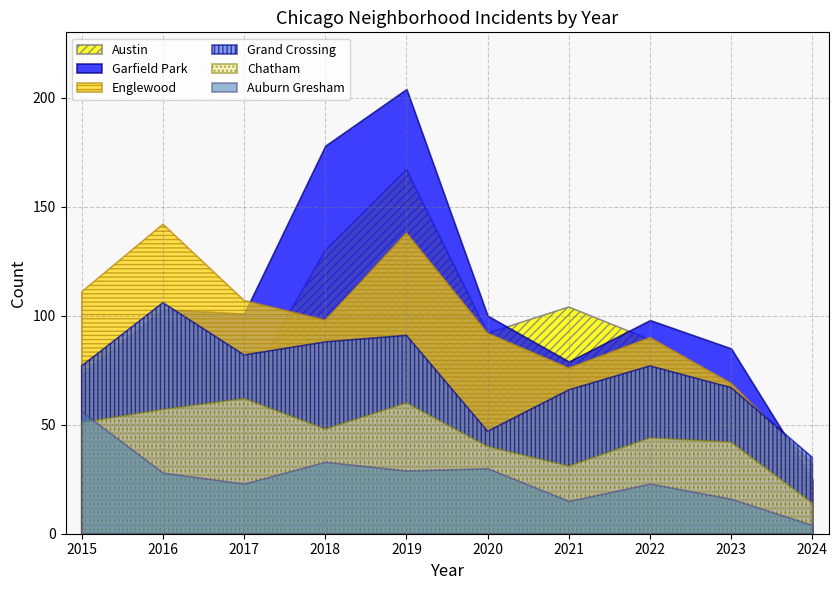

Where does the Auburn Gresham series first go above 28?

2015